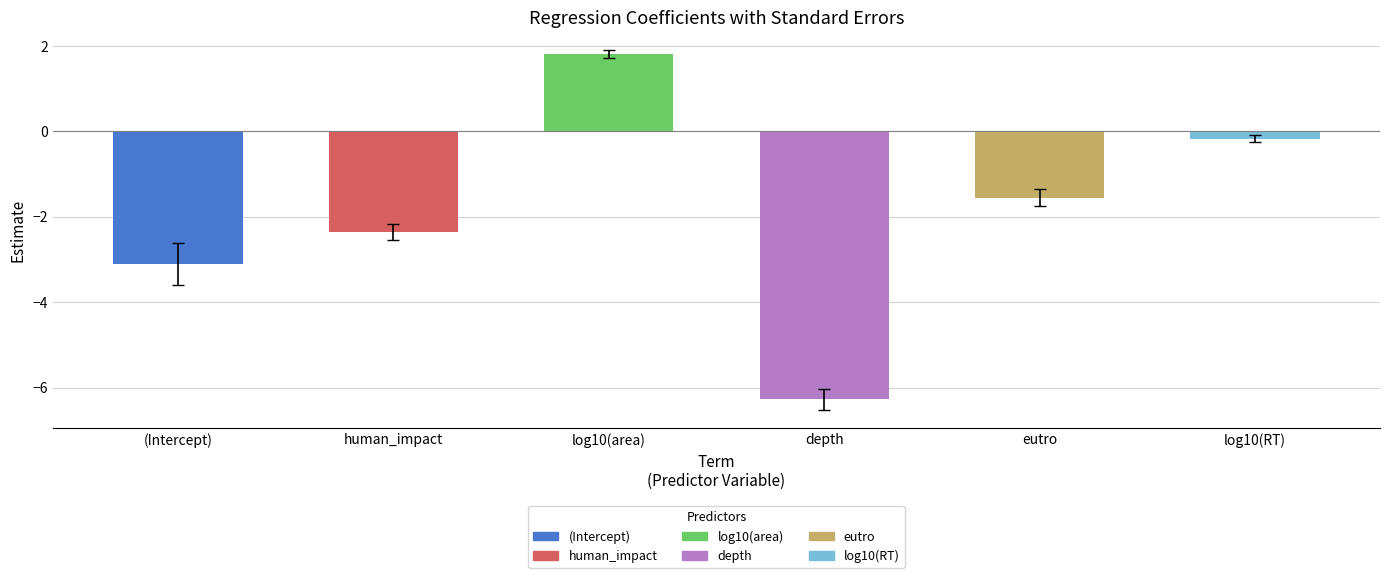

List the labels in order of value, largest first.

log10(area), log10(RT), eutro, human_impact, (Intercept), depth